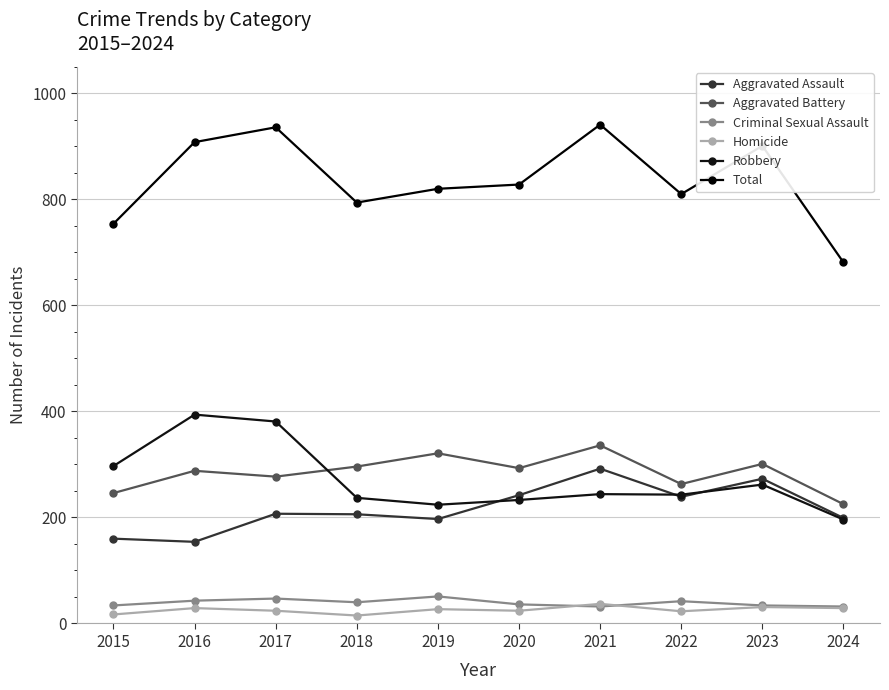

How many categories are shown in the chart?

10